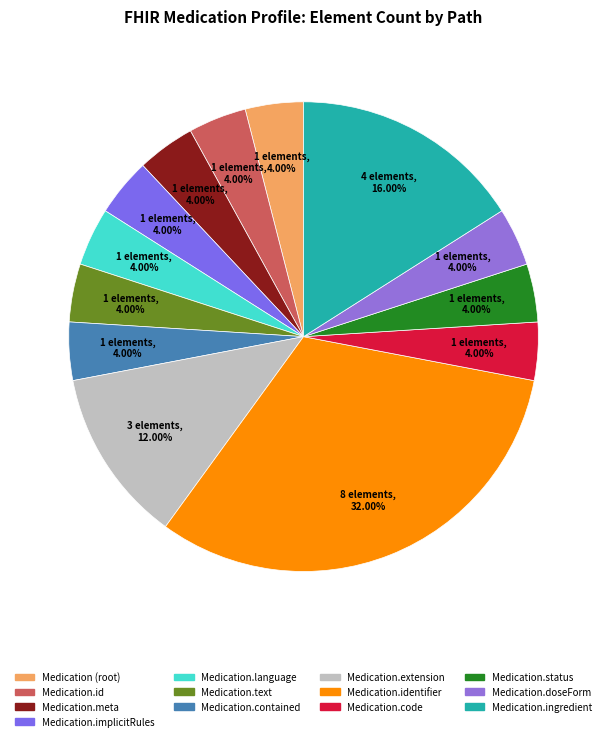

How many slices are in this pie chart?

13